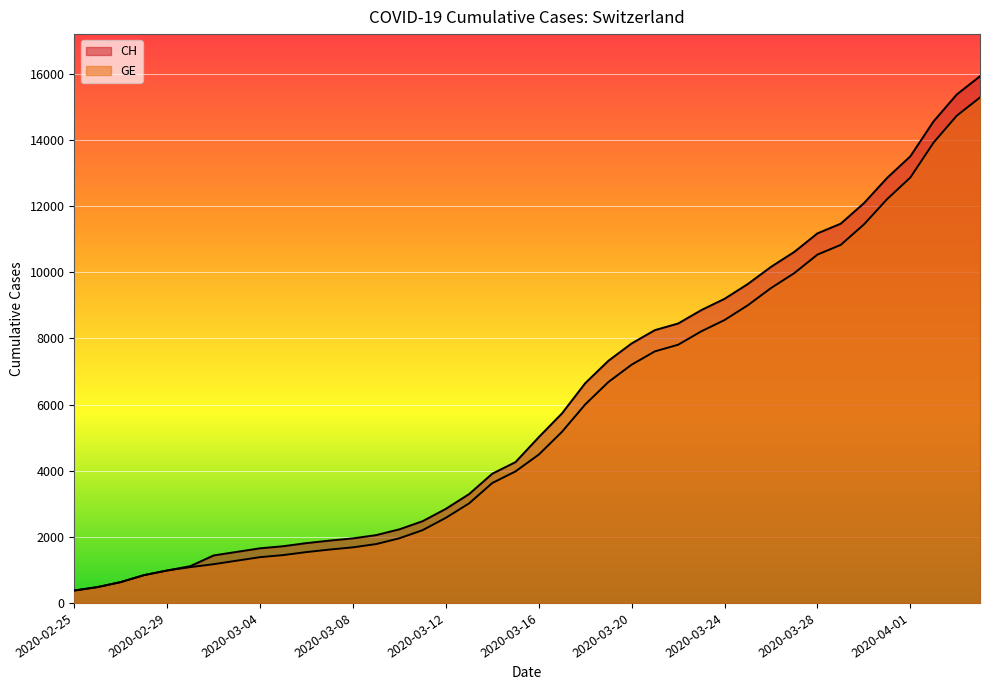

Which series changed the most between 2020-02-28 and 2020-03-06?

CH